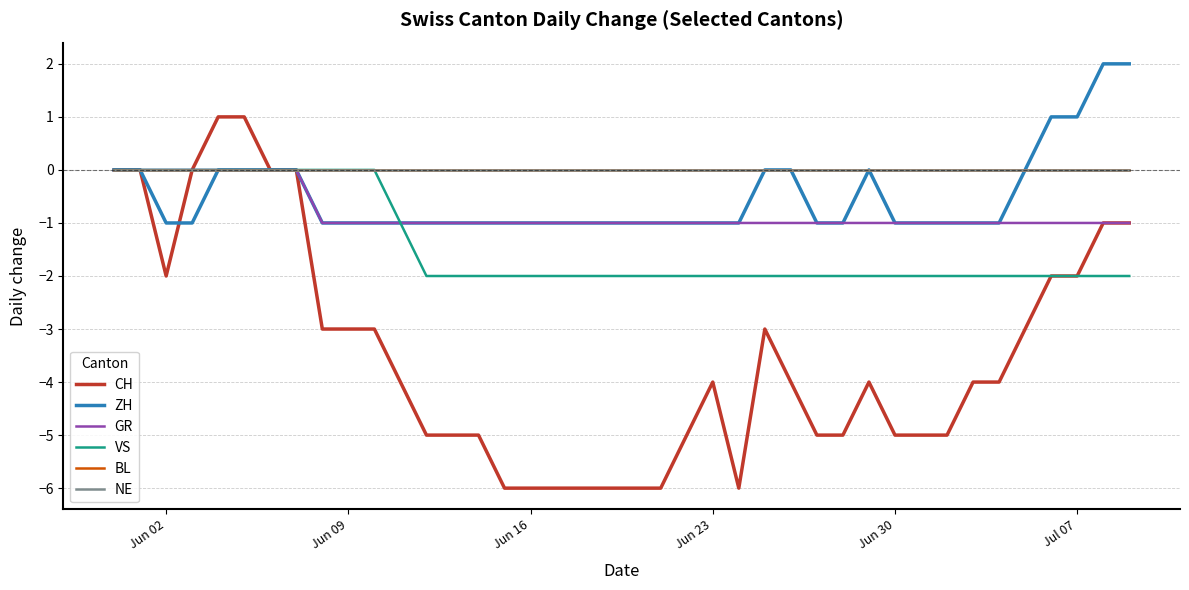

Does the chart have visible grid lines?

Yes